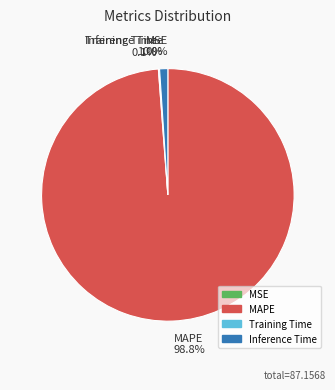

The Training Time slice represents 1% of the pie. True or false?

False